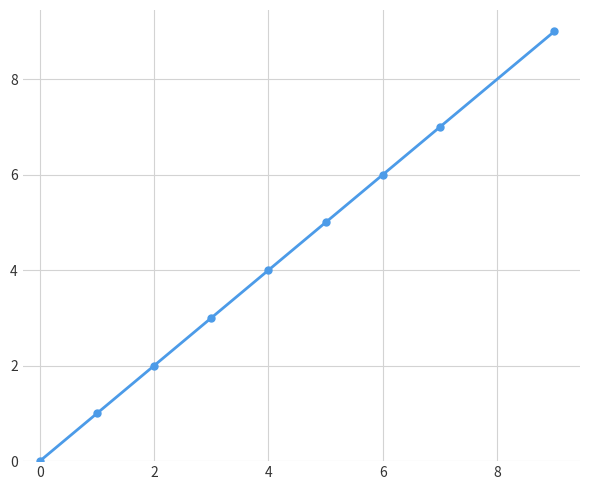

What is the value of the 8th point from the left?

7